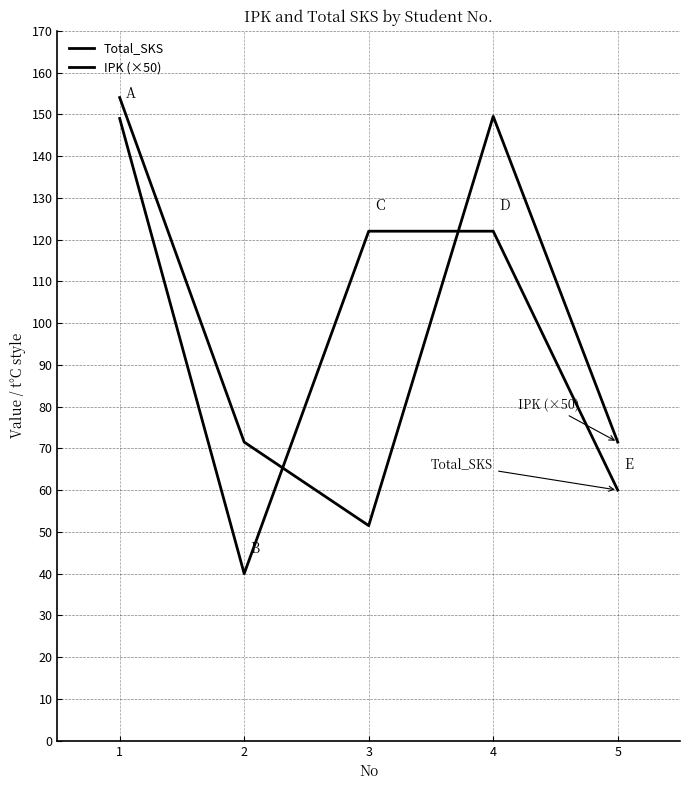

How many lines are shown in the chart?

2